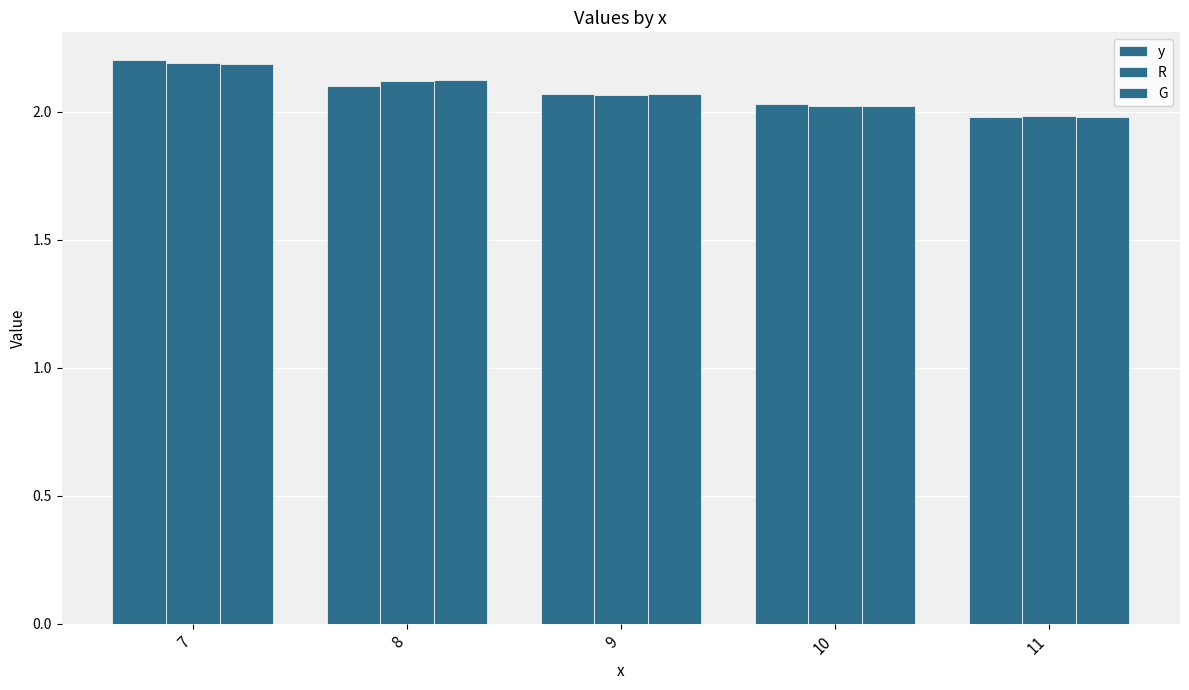

Count the number of data series in this chart.

3